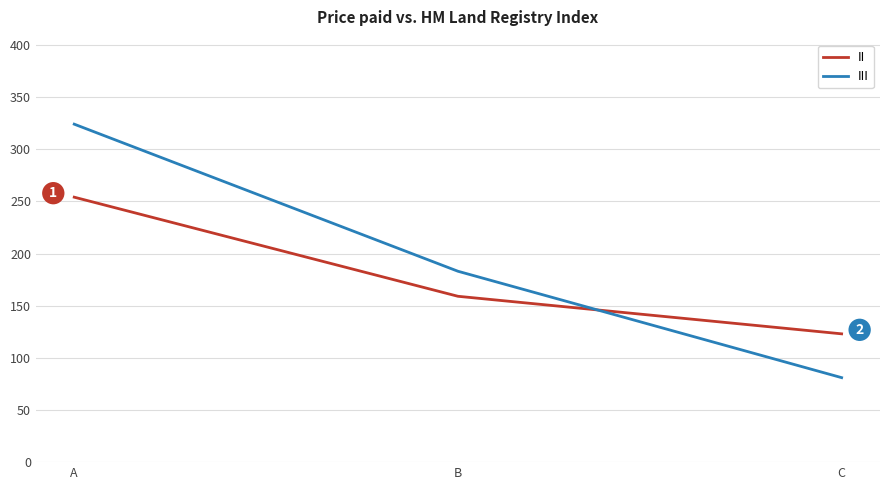

What are all the series names shown in the legend?

II, III